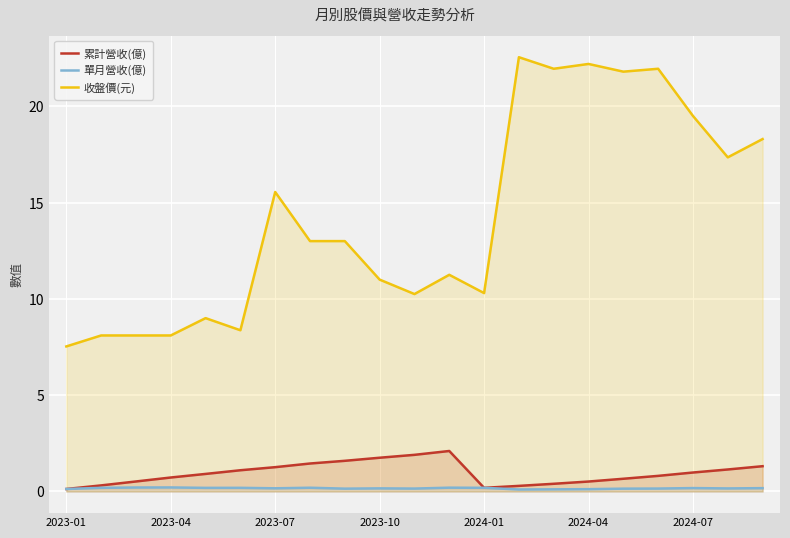

What is the minimum value shown in the chart?

0.1